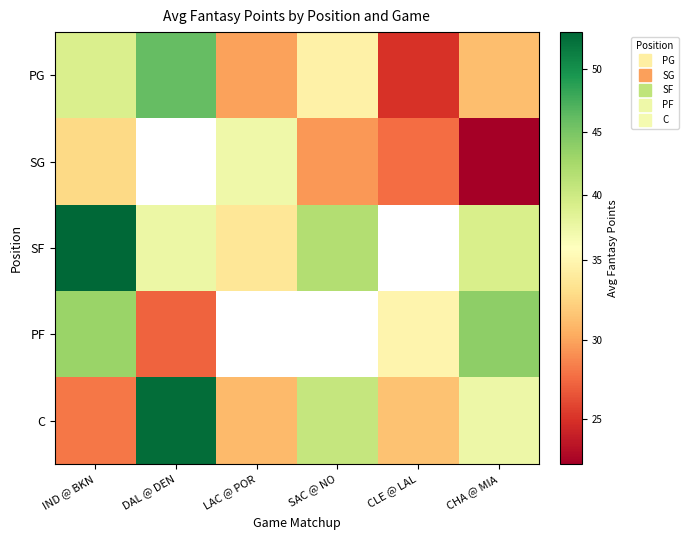

How many categories are shown in the chart?

6